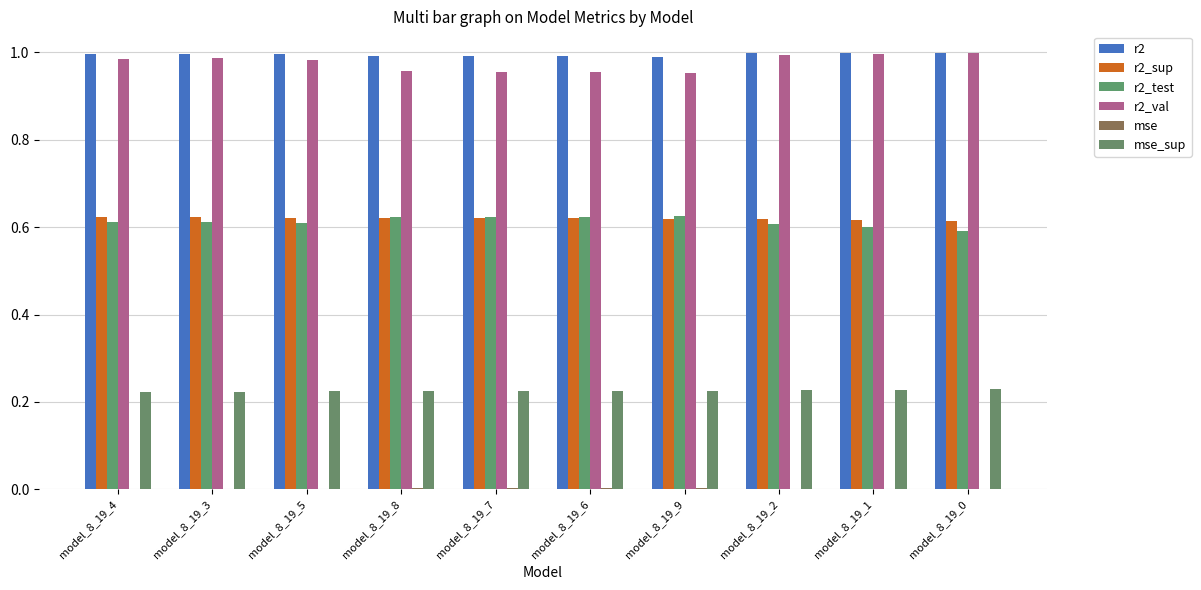

How many groups of bars are there?

10